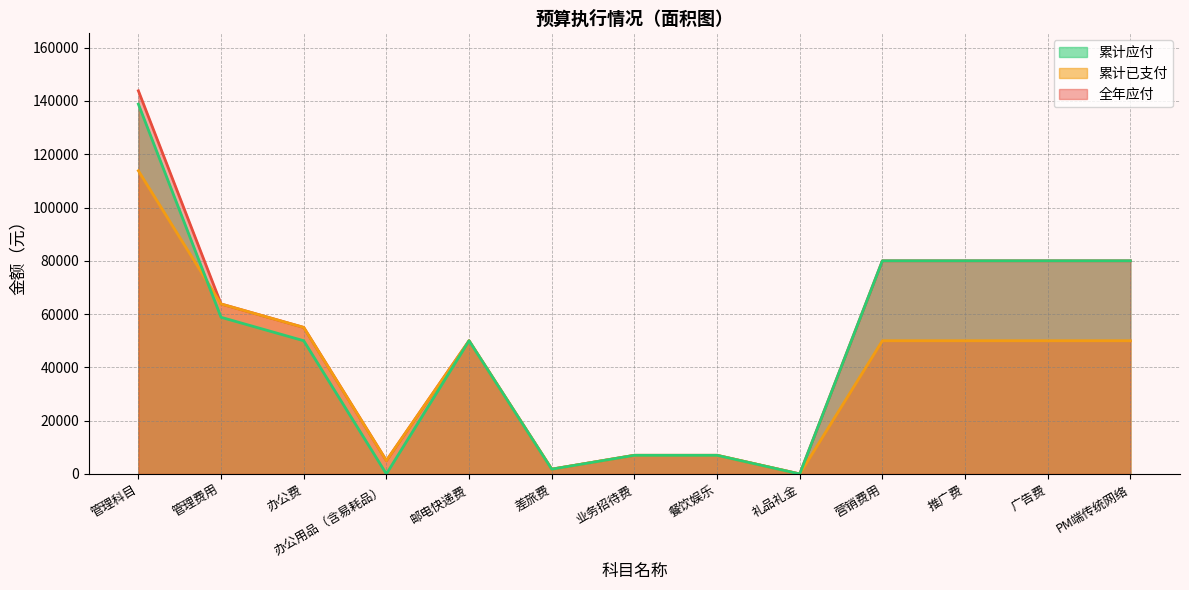

Reading left to right, transcribe all the data shown in this chart.

全年应付: 143800	63800	55000	5000	50000	1800	7000	7000	0	80000	80000	80000	80000
累计已支付: 113800	63800	55000	5000	50000	1800	7000	7000	0	50000	50000	50000	50000
累计应付: 138800	58800	50000	0	50000	1800	7000	7000	0	80000	80000	80000	80000